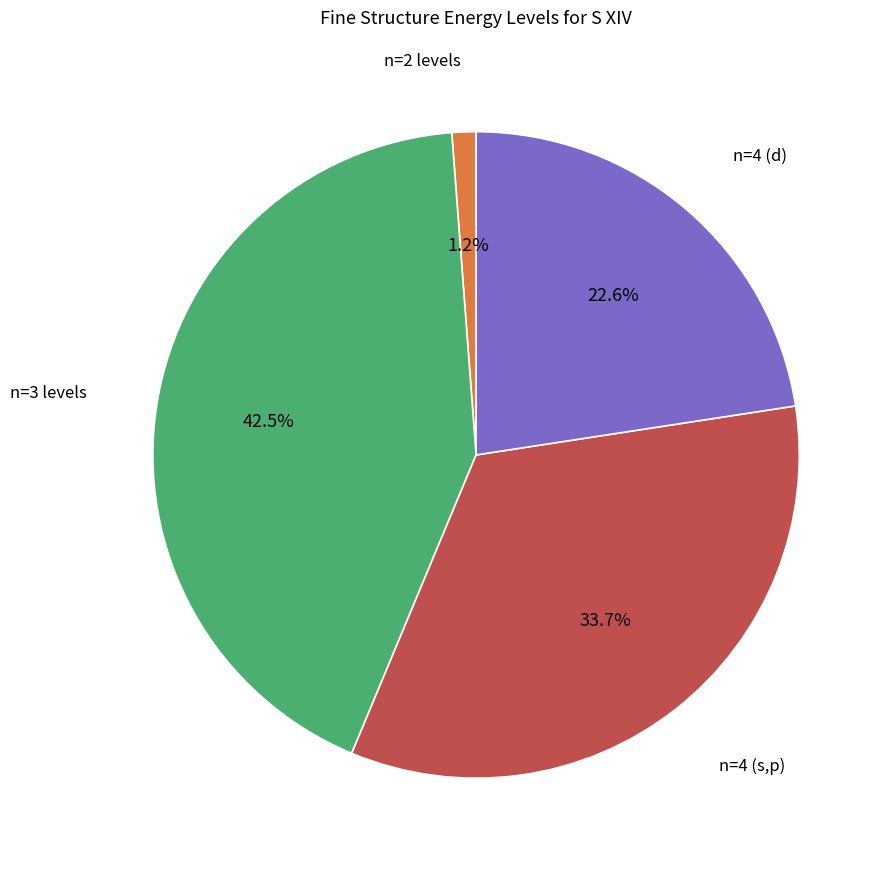

Is there a majority slice in this chart?

No